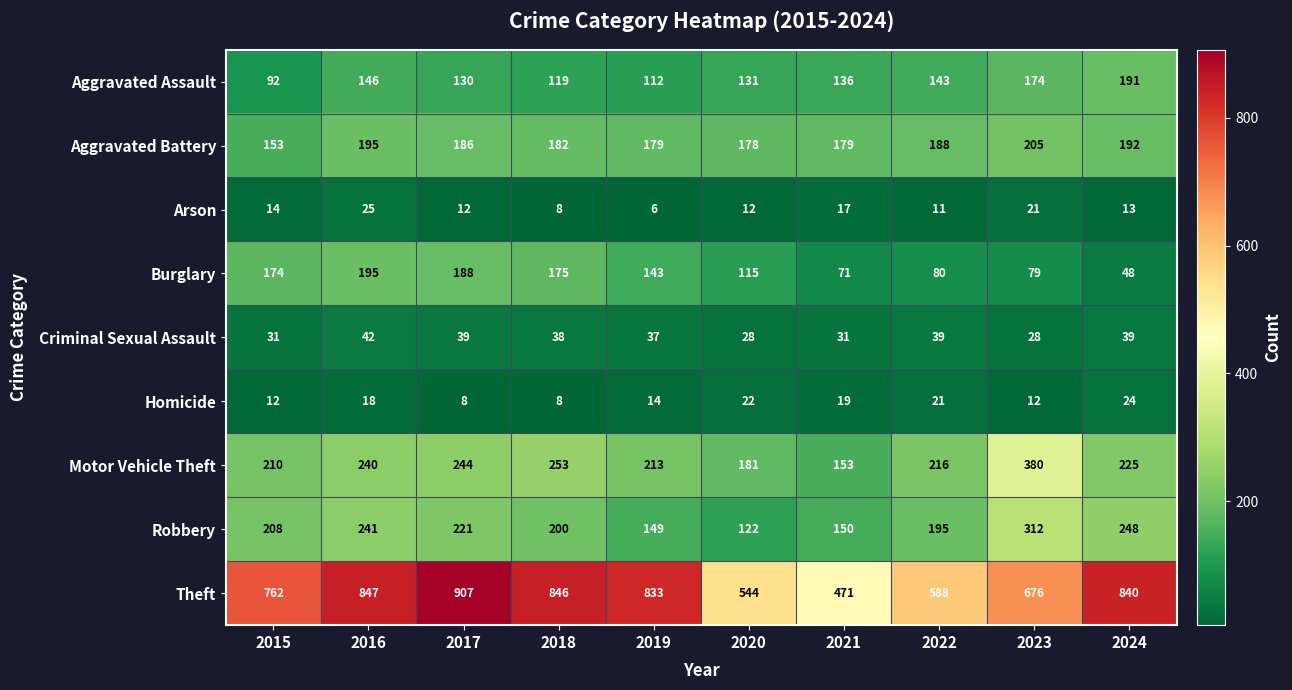

Read the Theft value at 2019.

833